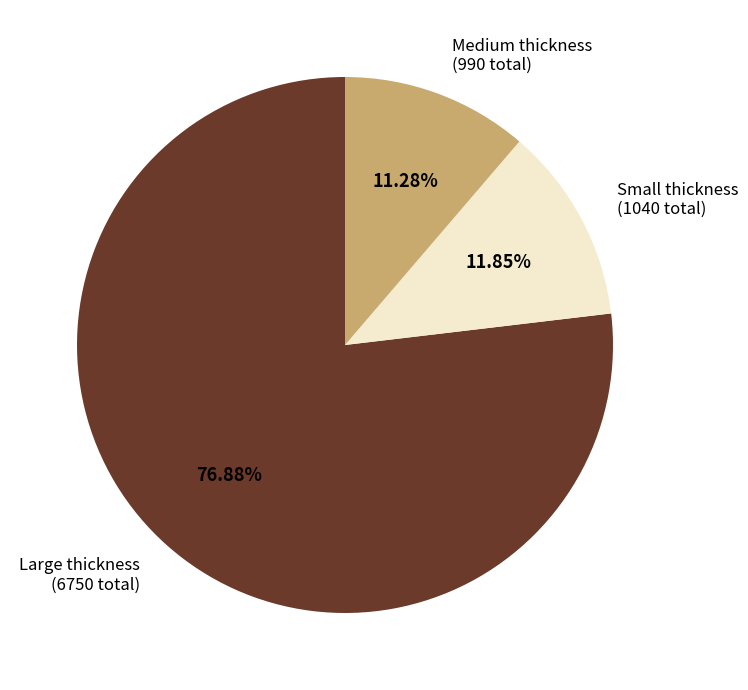

Rank the categories by value from lowest to highest.

Medium thickness (990 total), Small thickness (1040 total), Large thickness (6750 total)